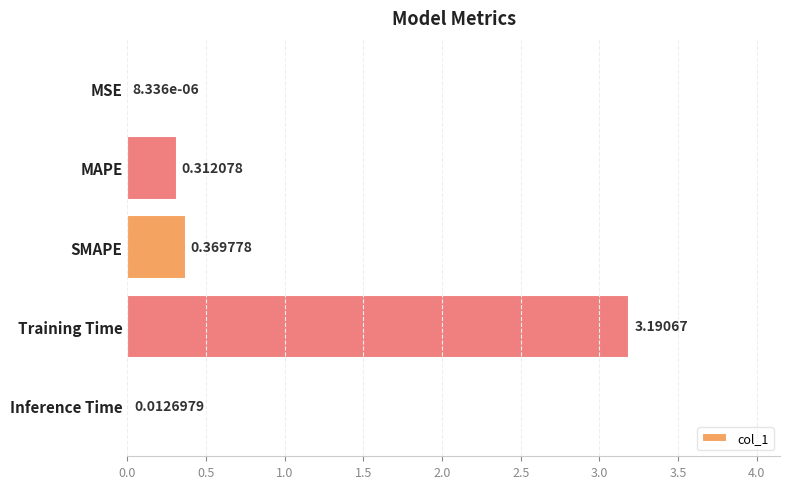

Which has a higher value, Inference Time or SMAPE?

SMAPE